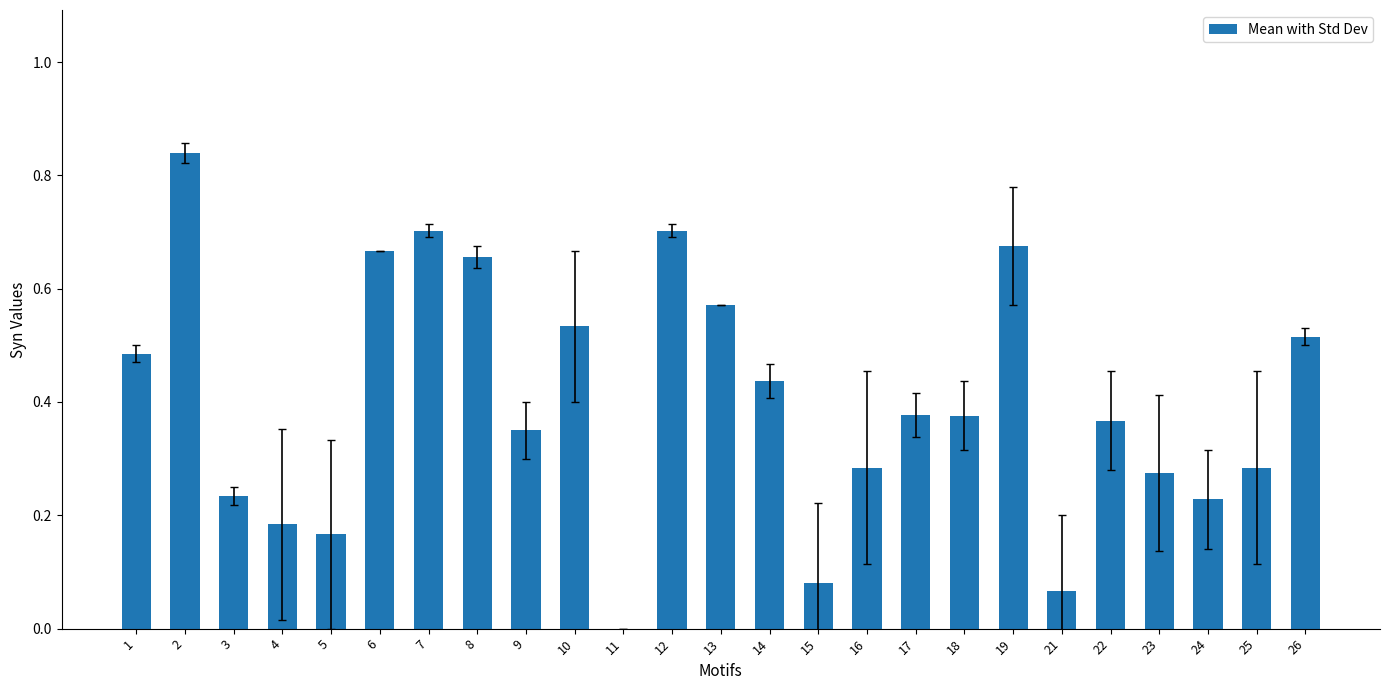

What is the sum of all values?

10.1